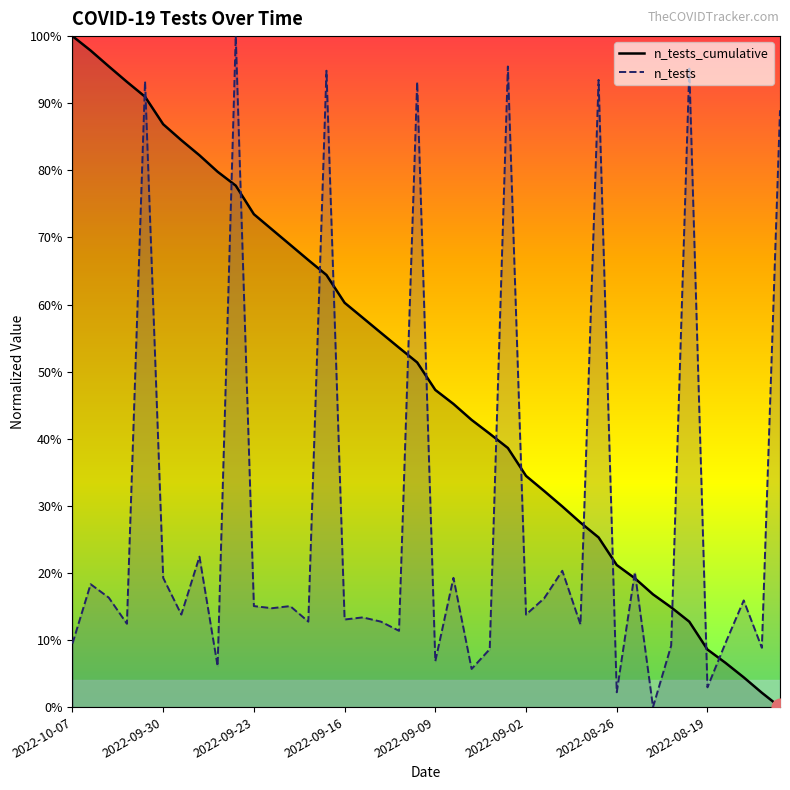

Does the chart display data point markers on the line(s)?

No